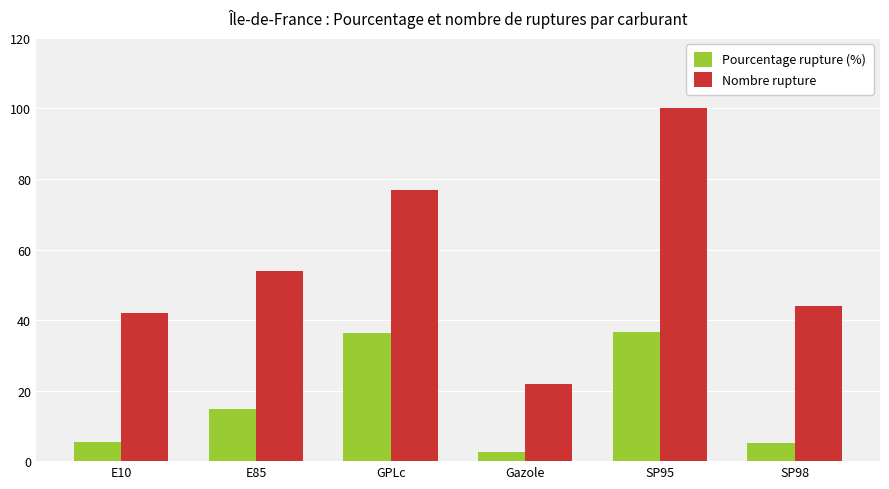

What is the smallest value displayed?

2.6